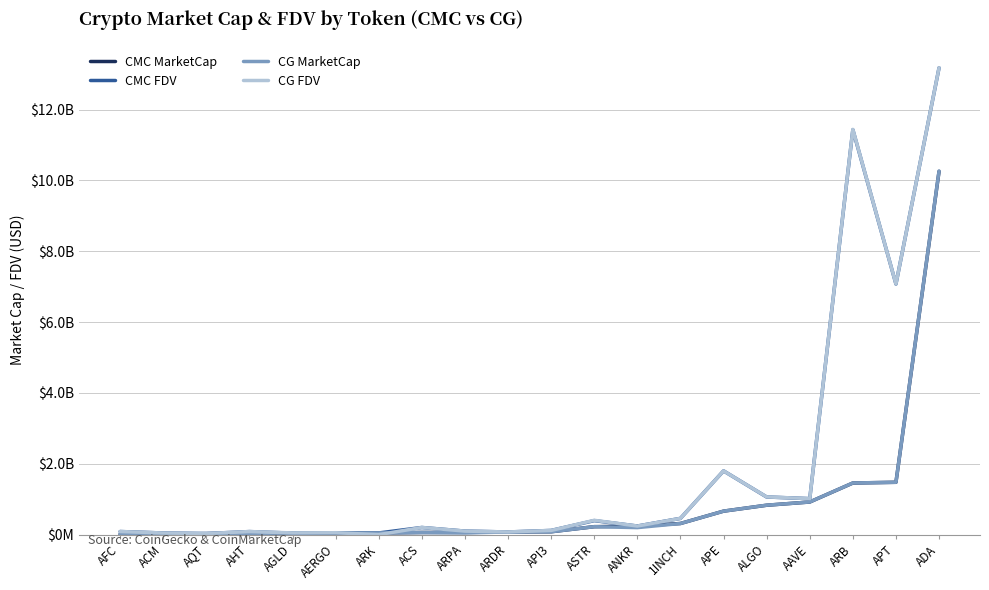

At which label does CG FDV first exceed 202698722?

ASTR